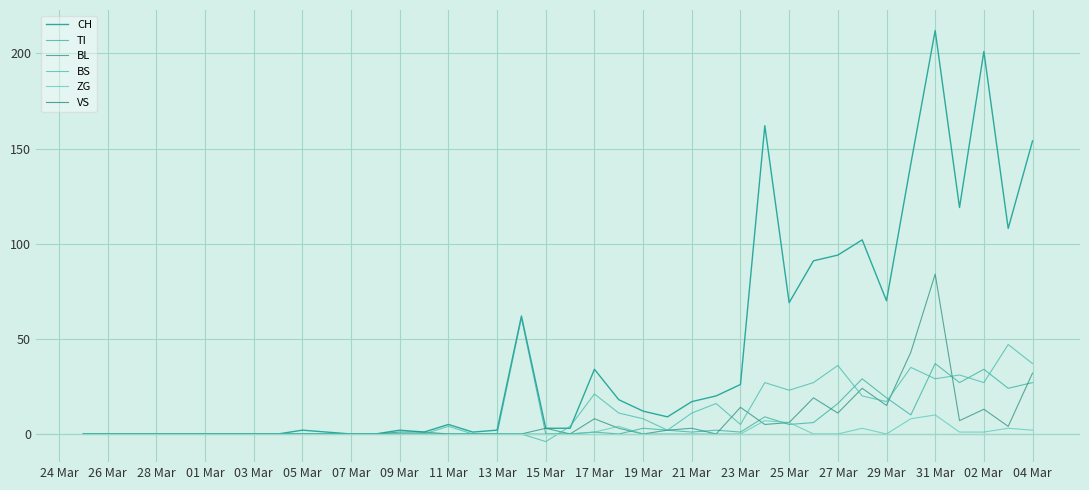

Does the chart display data point markers on the line(s)?

No